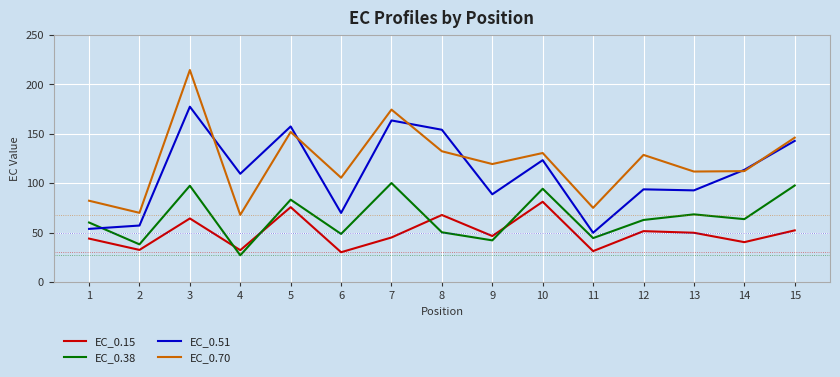

At which category does EC_0.38 reach its first local valley?

2